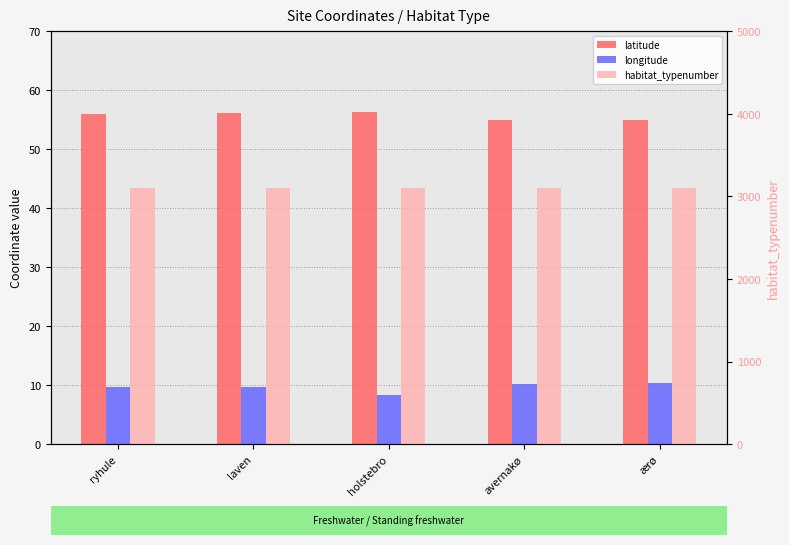

What is the greatest value displayed?

3100.0